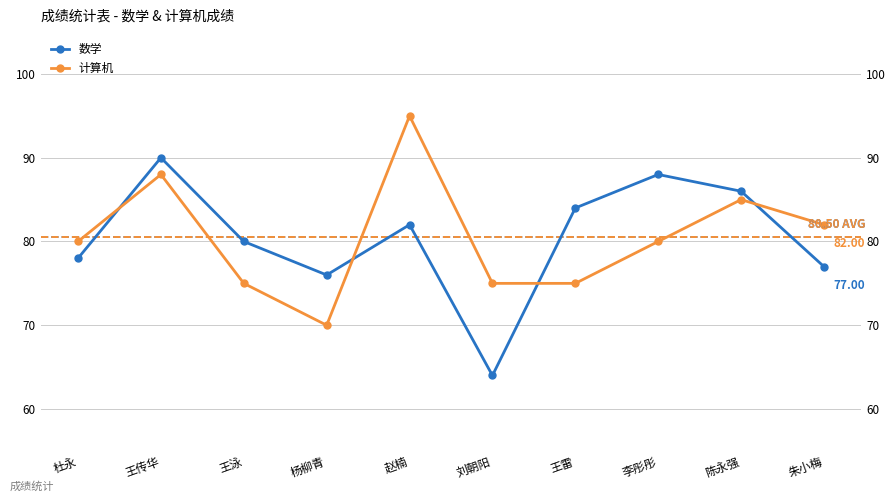

At how many categories does at least one series exceed 66?

10